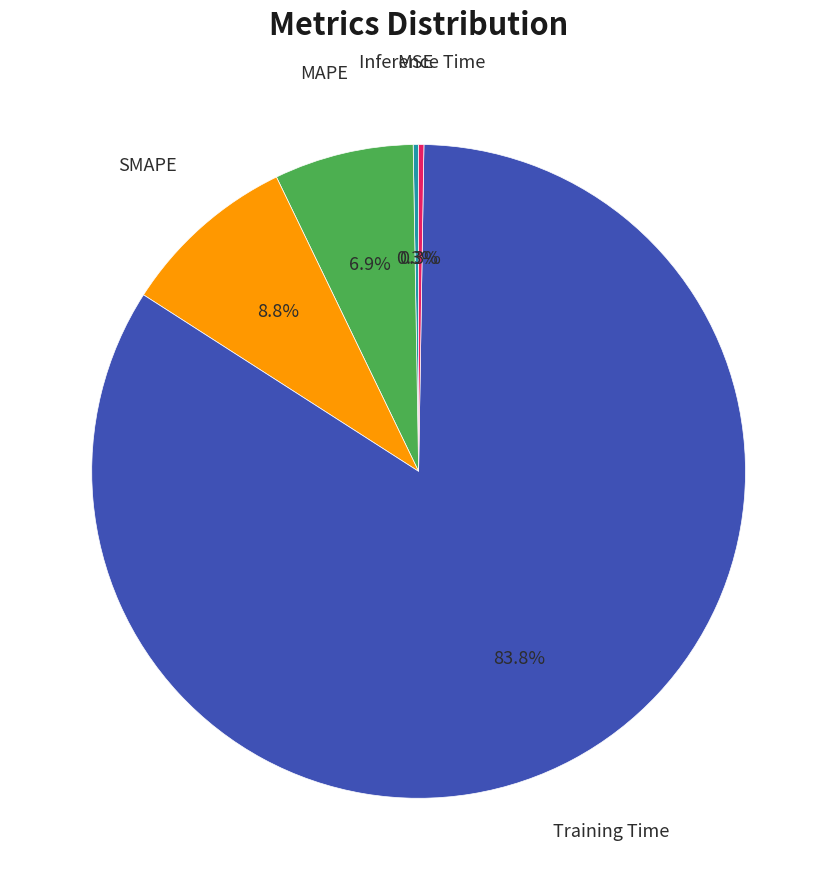

Is there a majority slice in this chart?

Yes